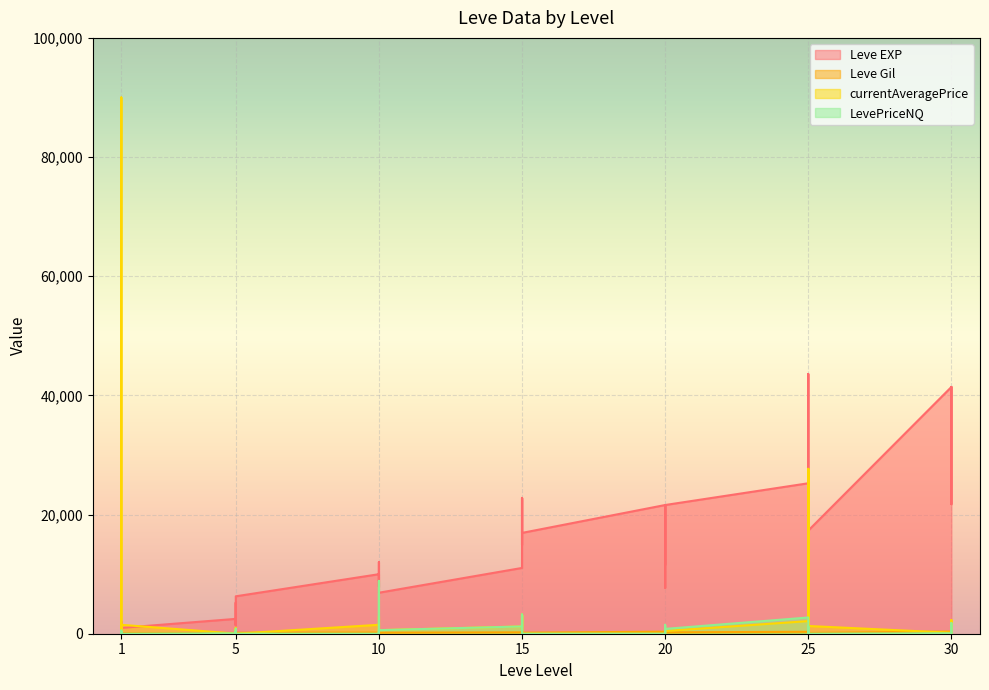

What is the difference between the Leve Gil values at 30 and 20?

66